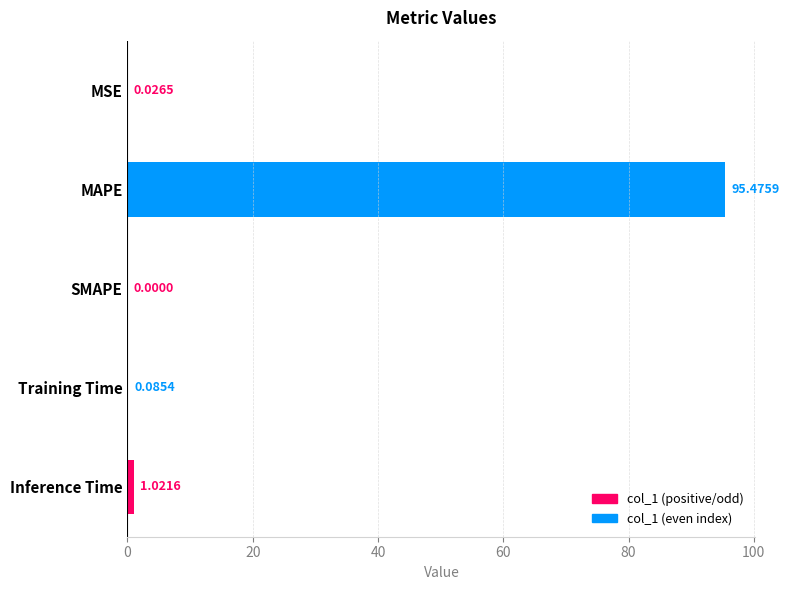

At which label is the value closest to 47?

Inference Time